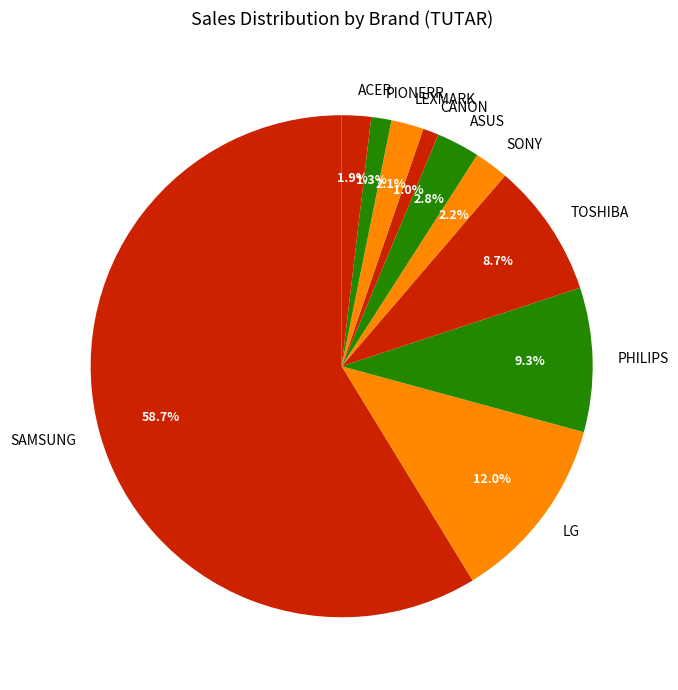

Which category accounts for the majority?

SAMSUNG